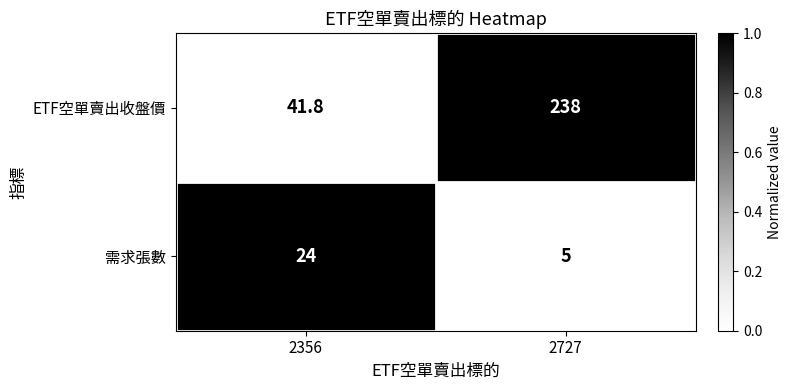

What is the total value across all series at 2356?

65.8